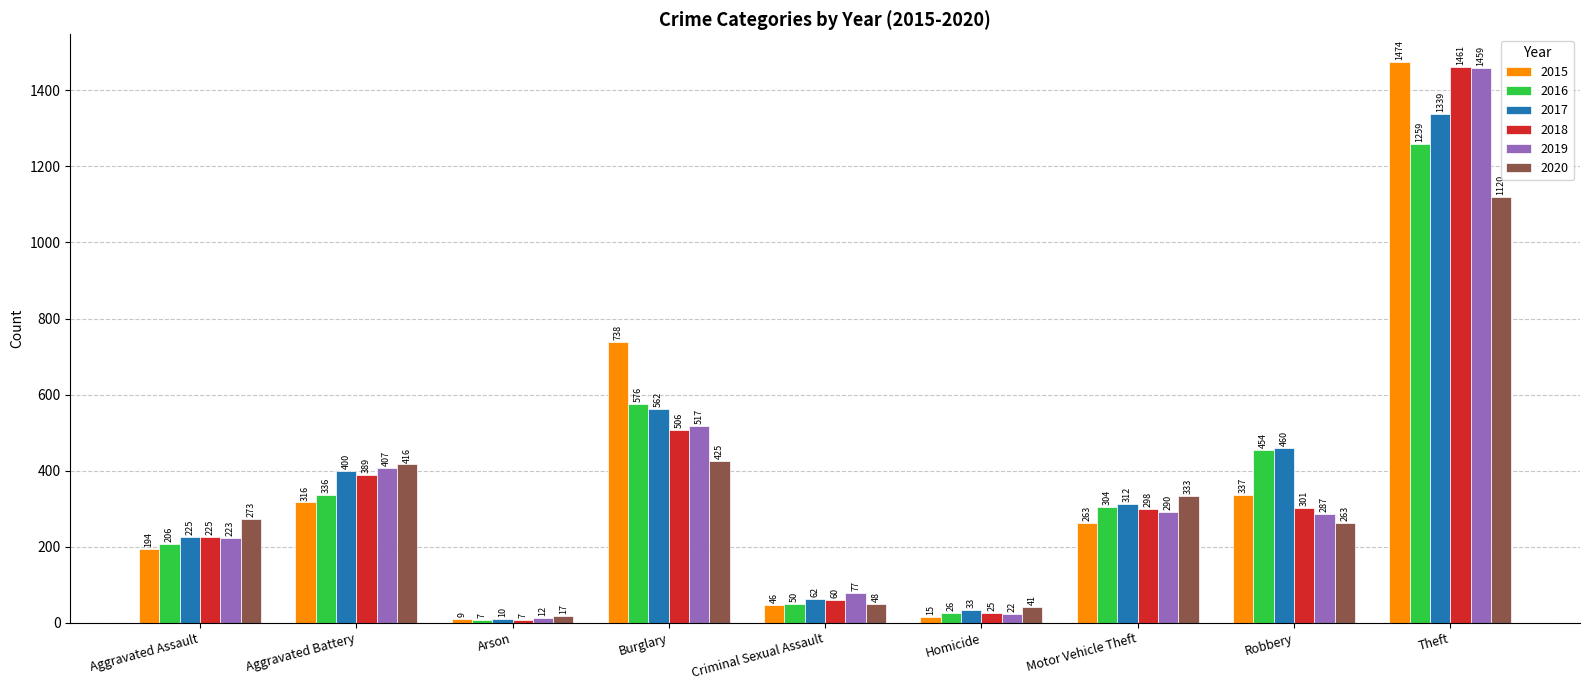

How many bars are there in total?

54